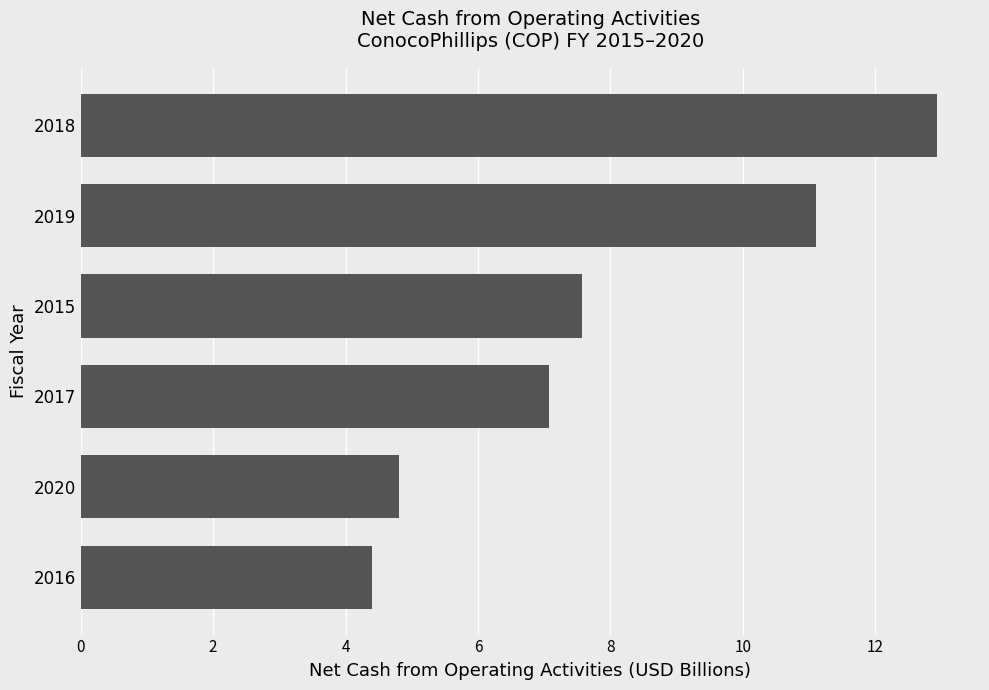

What is the sum of the values at 2019 and 2015?

18.7